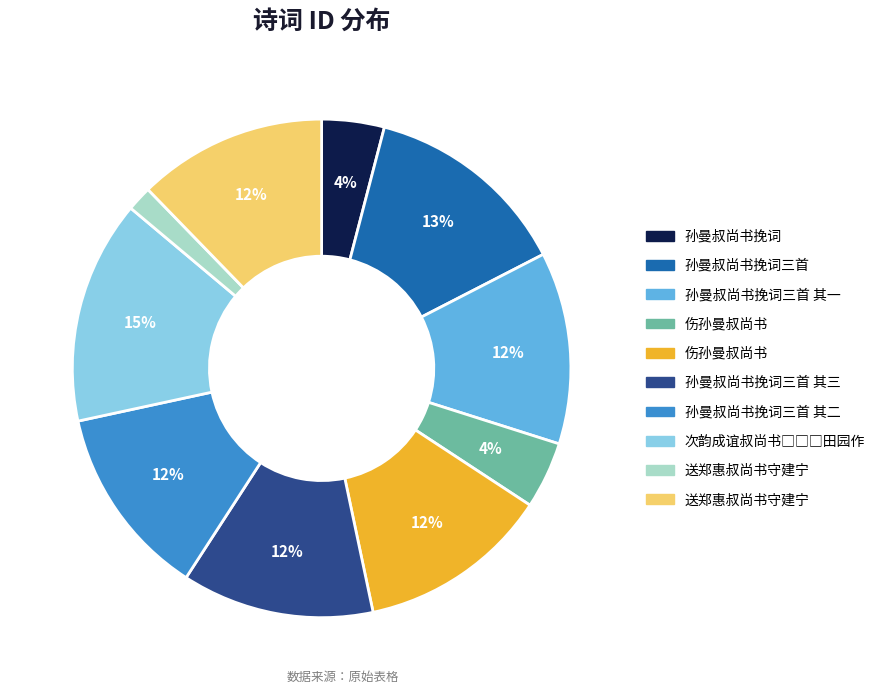

Is there any slice that represents more than half of the pie?

No